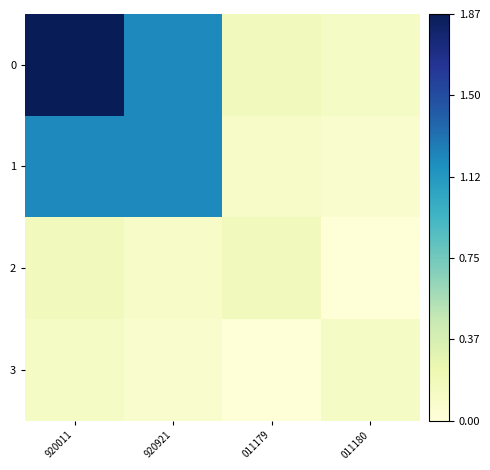

Which has a higher value, 011180 or 920011?

920011